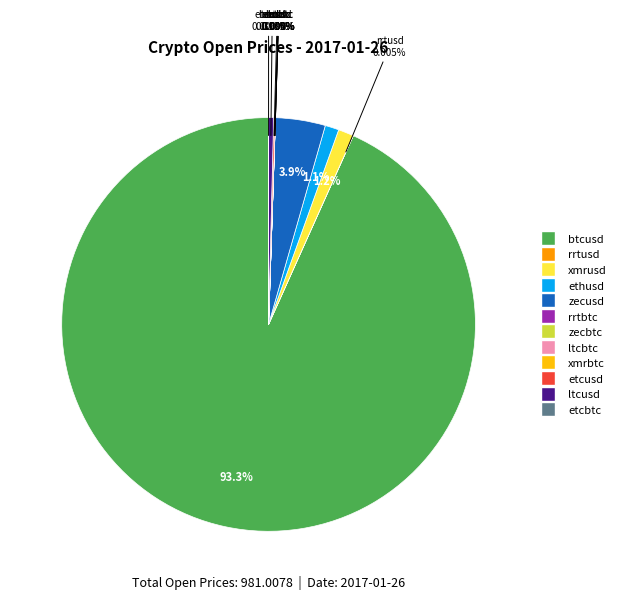

The ltcusd slice represents 10% of the pie. True or false?

False